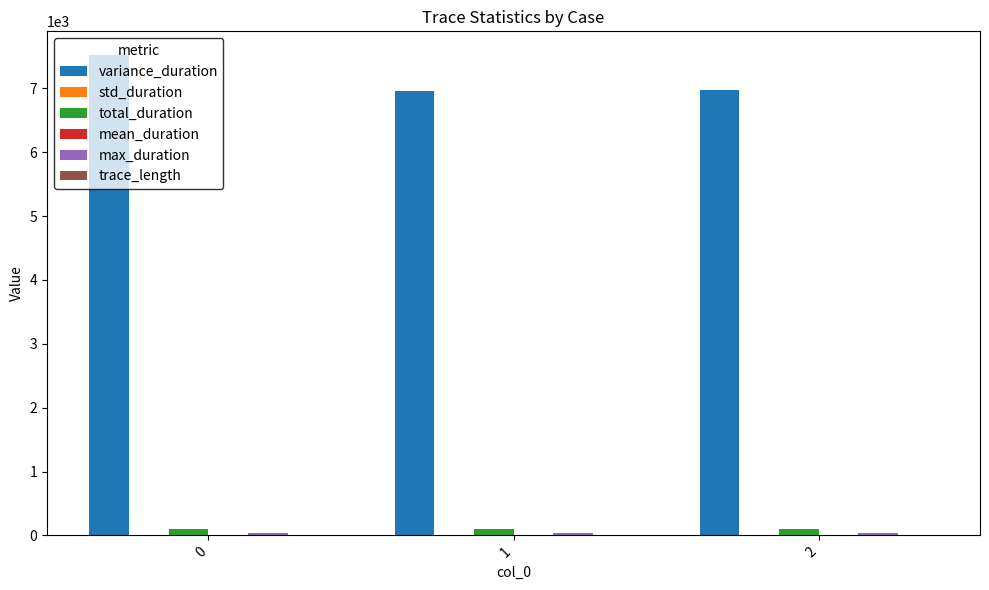

What is the maximum value shown in the chart?

7518.8